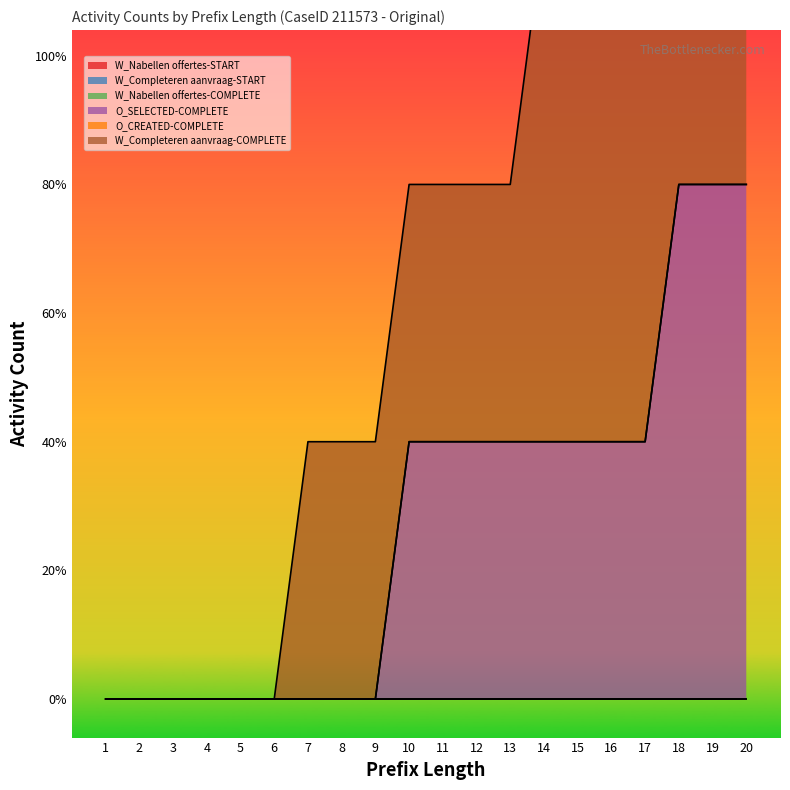

What are all the series names shown in the legend?

W_Nabellen offertes-START, W_Completeren aanvraag-START, W_Nabellen offertes-COMPLETE, O_SELECTED-COMPLETE, O_CREATED-COMPLETE, W_Completeren aanvraag-COMPLETE